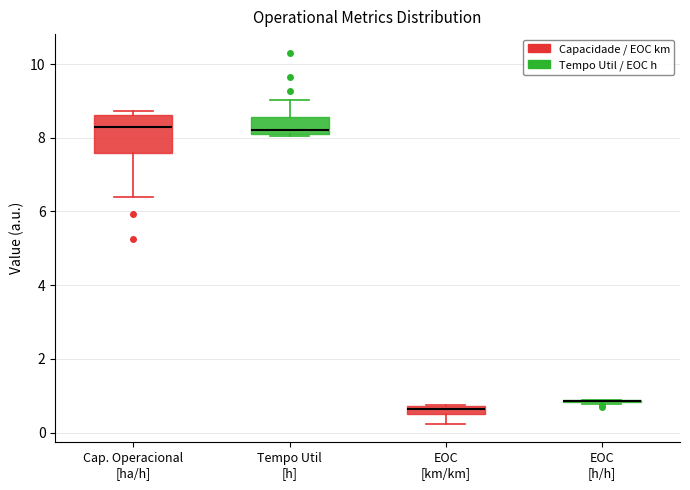

Which box is the tallest, from its lower edge to its upper edge?

Cap. Operacional [ha/h]